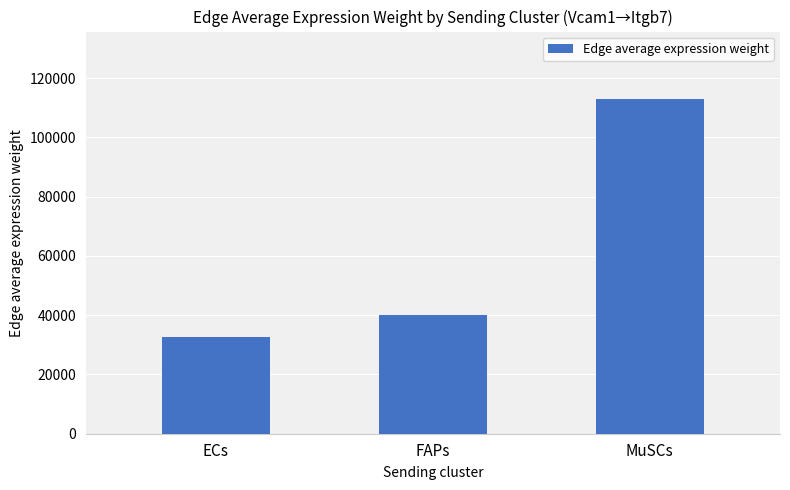

Reading left to right, extract all data points from this chart.

32670.6	40134.0	113119.5